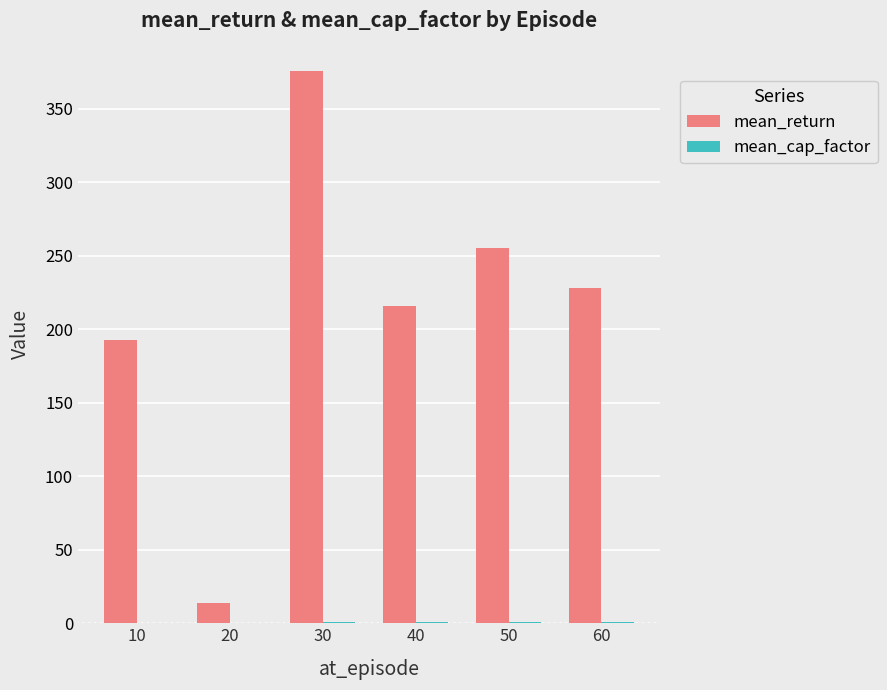

Which series has the largest total across all categories?

mean_return